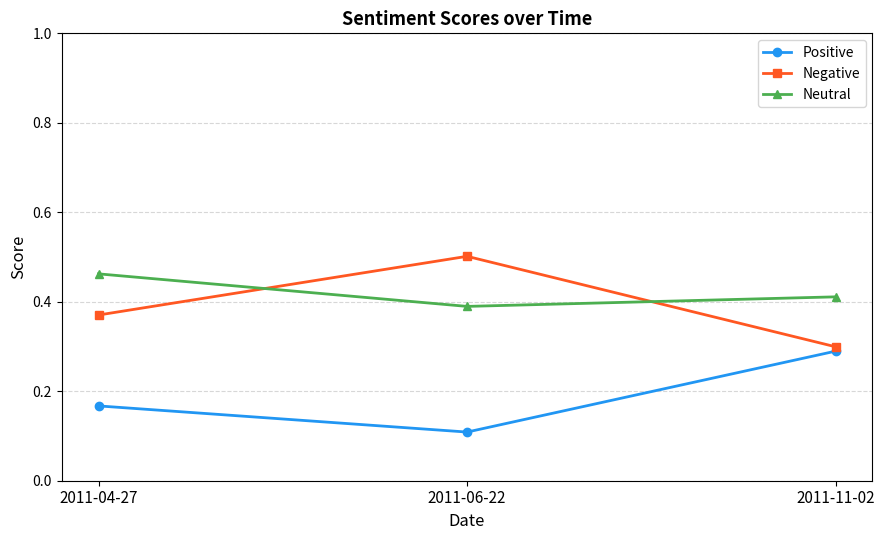

What is the label of the 3rd point from the left?

2011-11-02